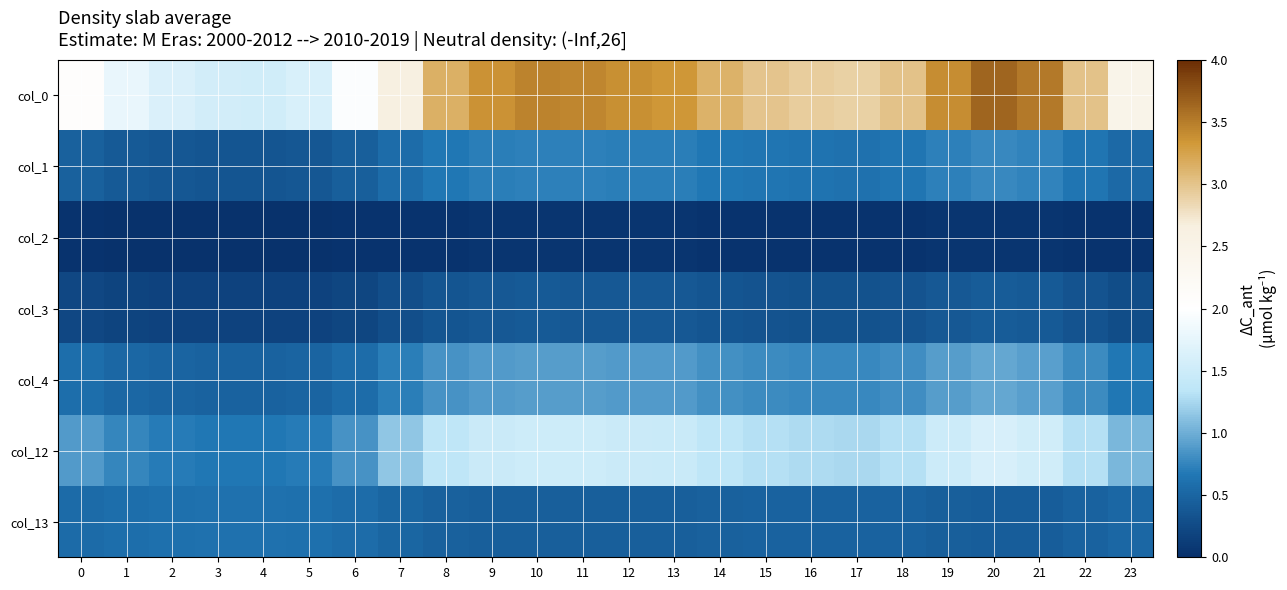

At how many categories does at least one series exceed 2?

18